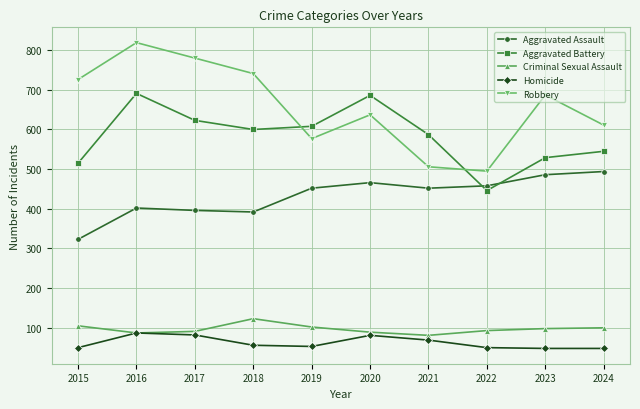

Which series changed the most between 2018 and 2019?

Robbery